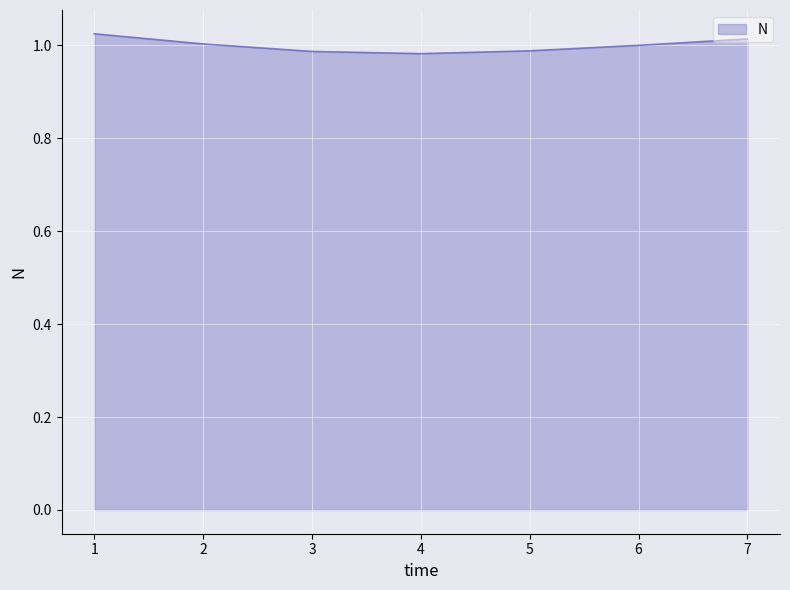

True or false: the data has more than 1 interior local peaks.

False